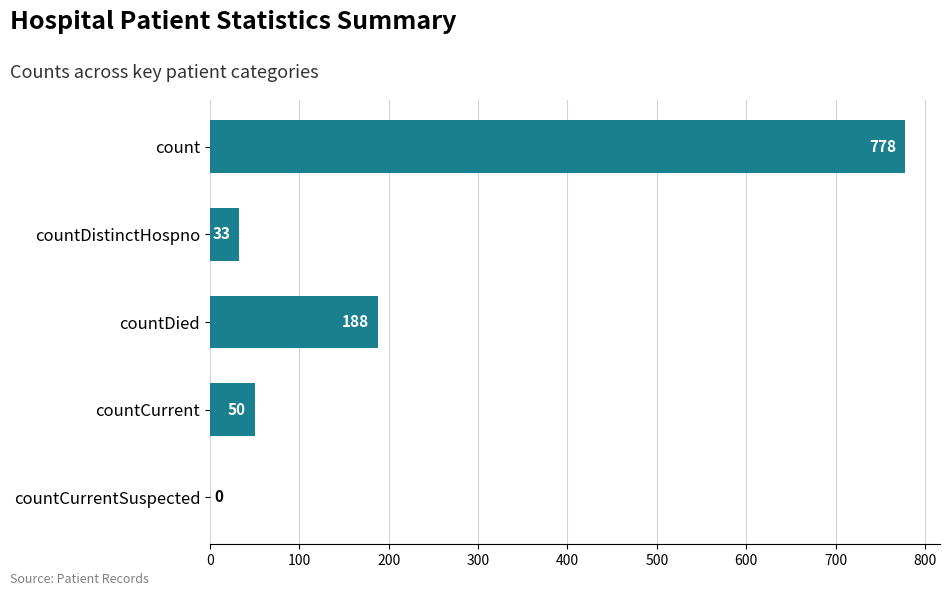

At which label is the value closest to 389?

countDied